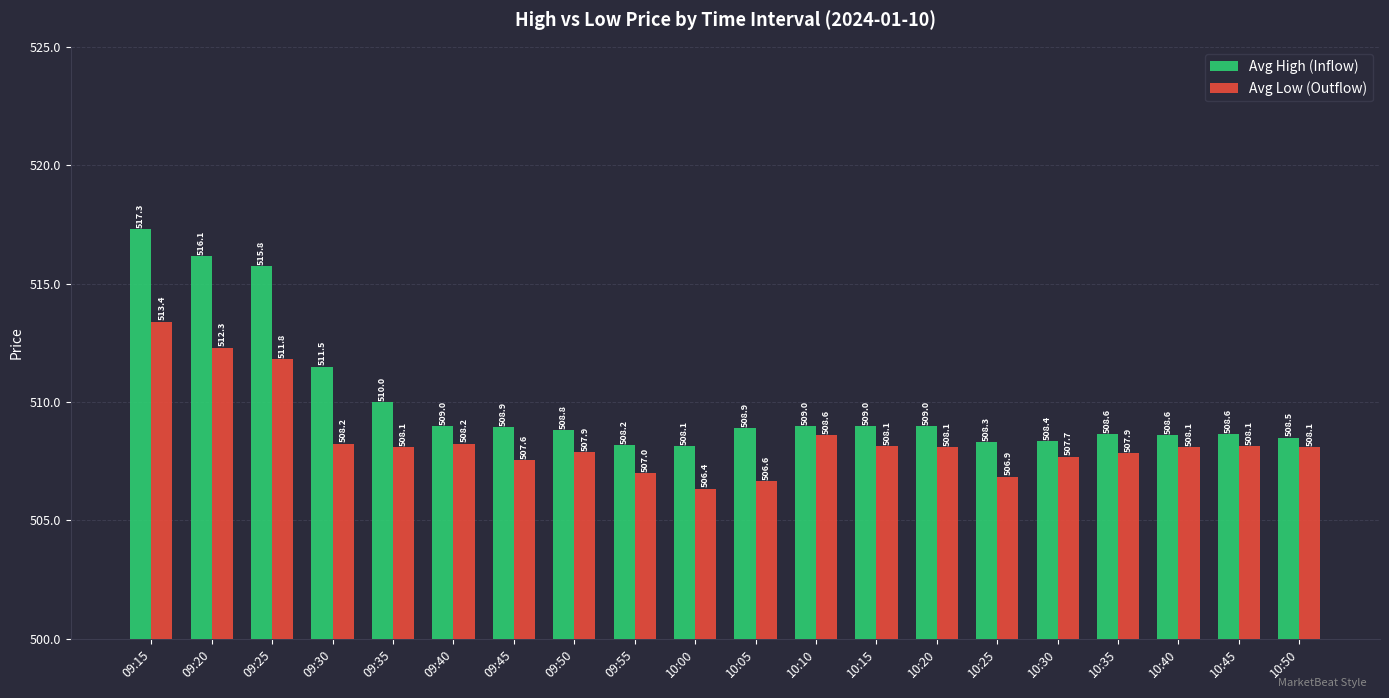

What is the value of the Avg Low (Outflow) bar at the 3rd from the left?

511.8